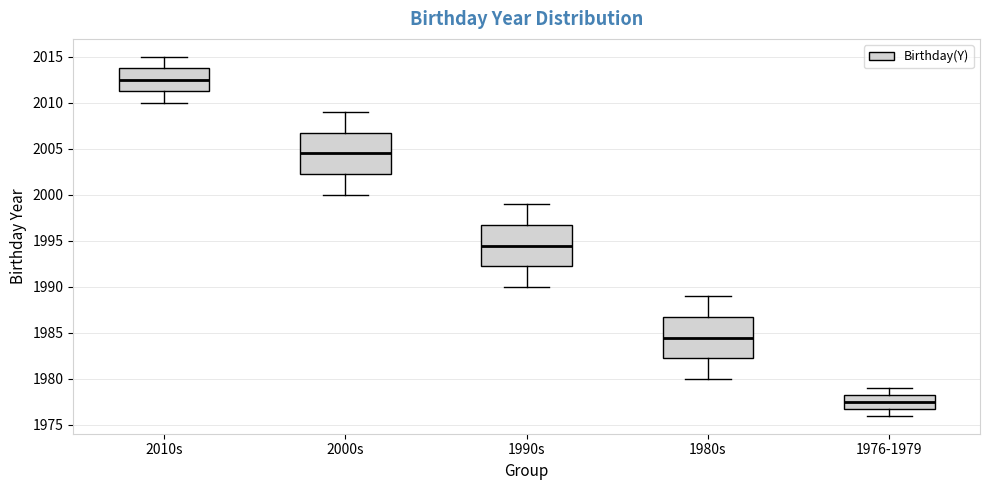

Reading left to right, read every box against the y-axis: the position of its median line, the range the box covers, and the ends of its whiskers. The values are not printed on the chart, so give them approximately, as read against the axis.

2010s: median 2012.5, box 2011.5 to 2014.0, whiskers 2010.0 to 2015.0
2000s: median 2004.5, box 2002.5 to 2007.0, whiskers 2000.0 to 2009.0
1990s: median 1994.5, box 1992.5 to 1997.0, whiskers 1990.0 to 1999.0
1980s: median 1984.5, box 1982.5 to 1987.0, whiskers 1980.0 to 1989.0
1976-1979: median 1977.5, box 1977.0 to 1978.5, whiskers 1976.0 to 1979.0